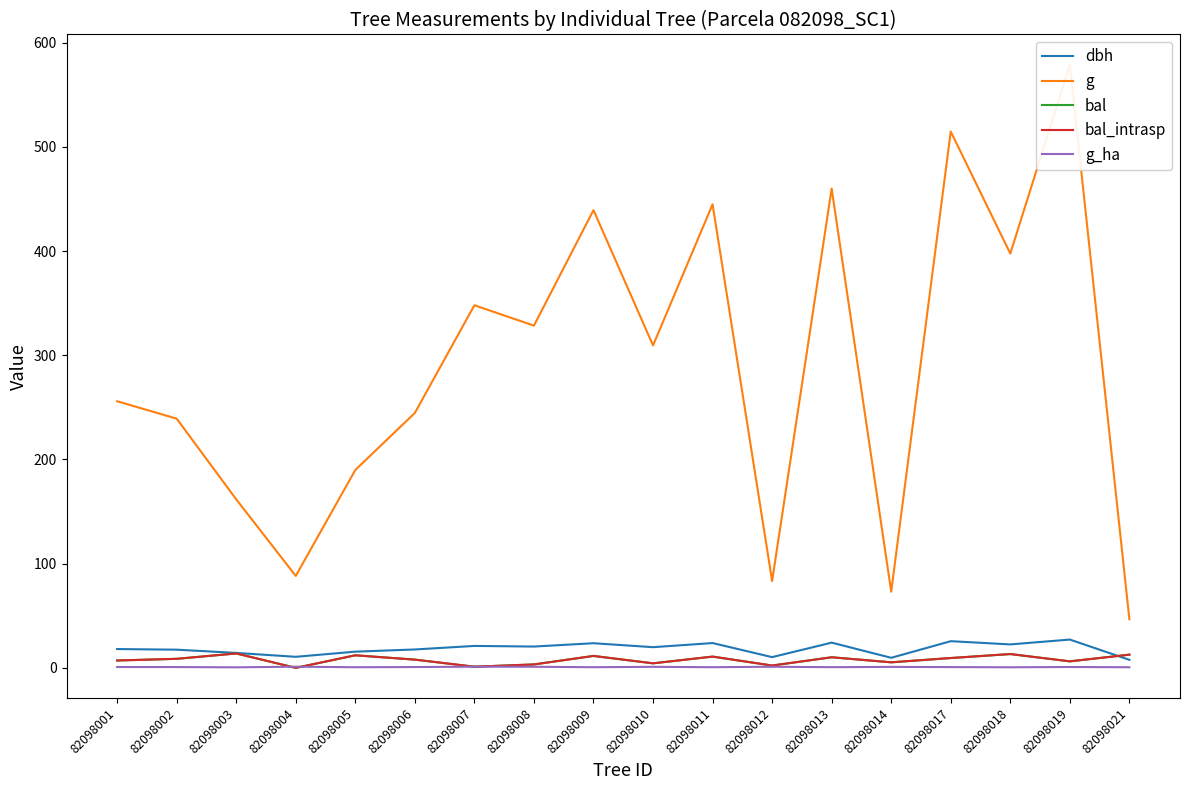

What are all the series names shown in the legend?

dbh, g, bal, bal_intrasp, g_ha